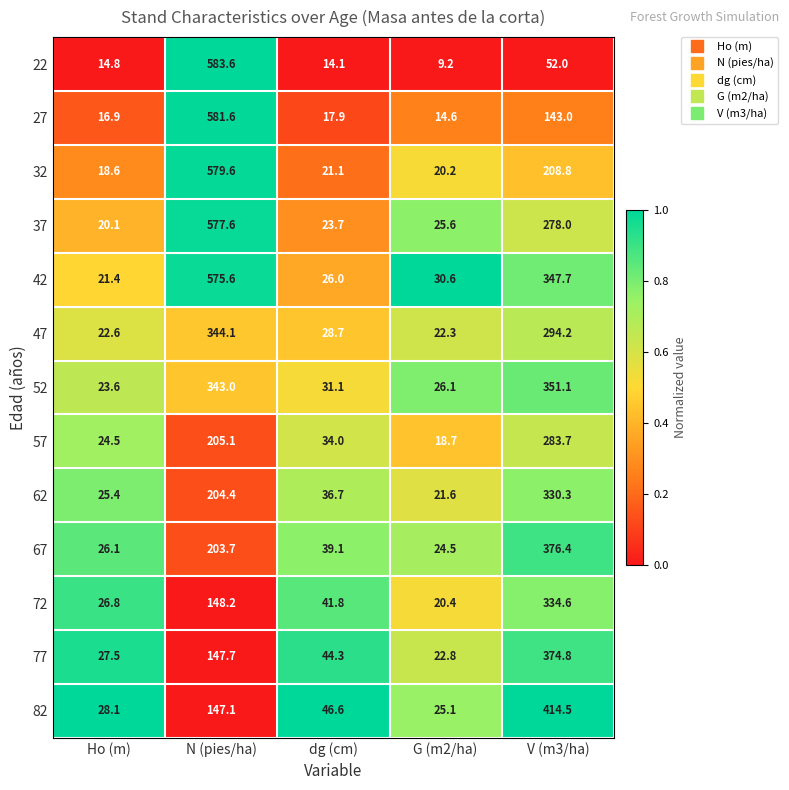

What is the minimum value for 67?

24.5